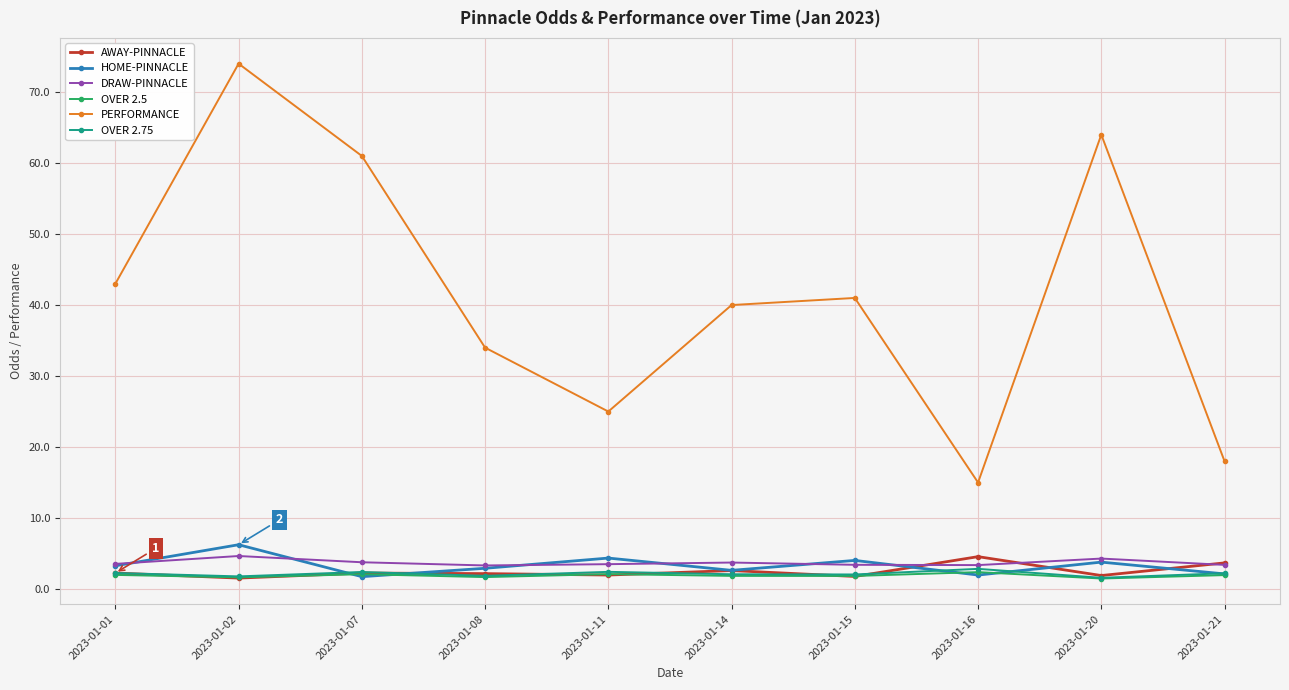

True or false: DRAW-PINNACLE has more than 2 points higher than both neighbors.

True